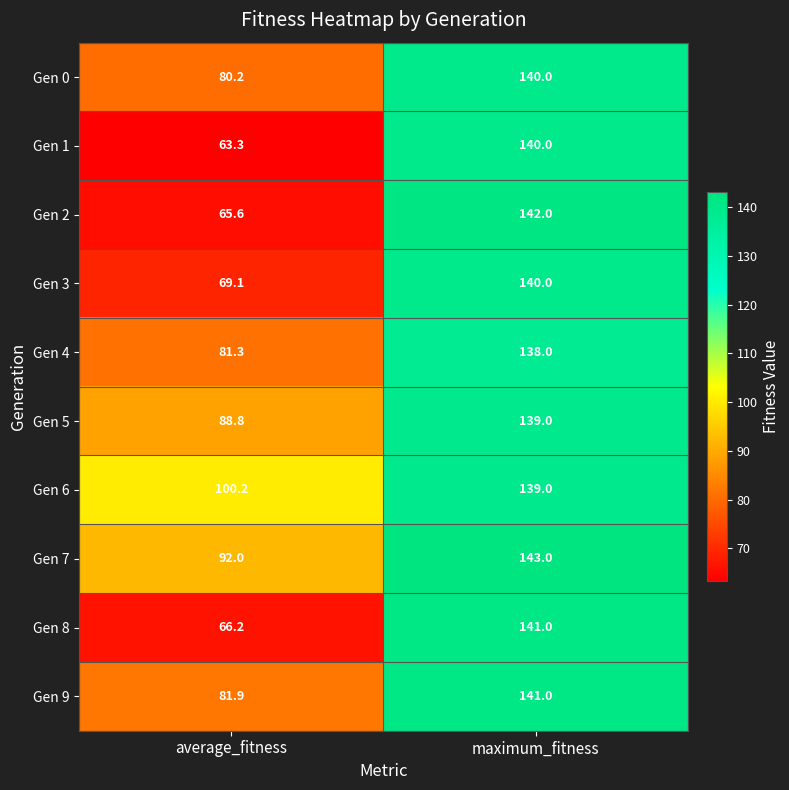

True or false: Gen 4 has a value of 138.0 at maximum_fitness.

True